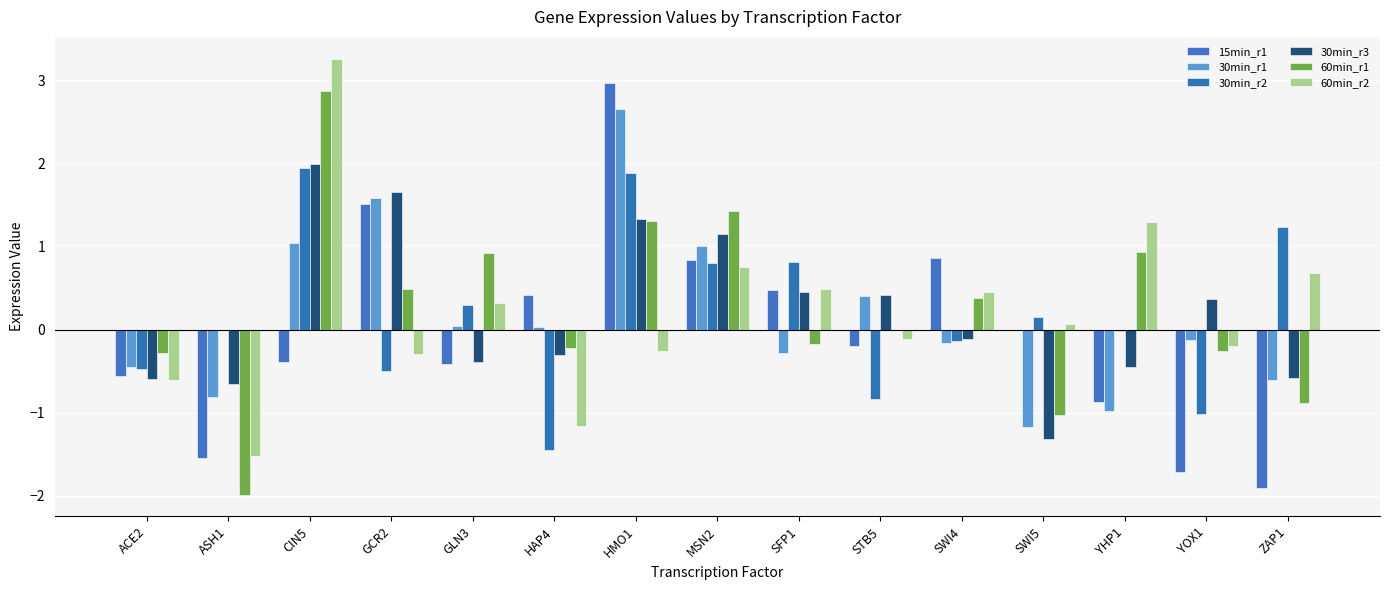

Are the bars horizontal?

No